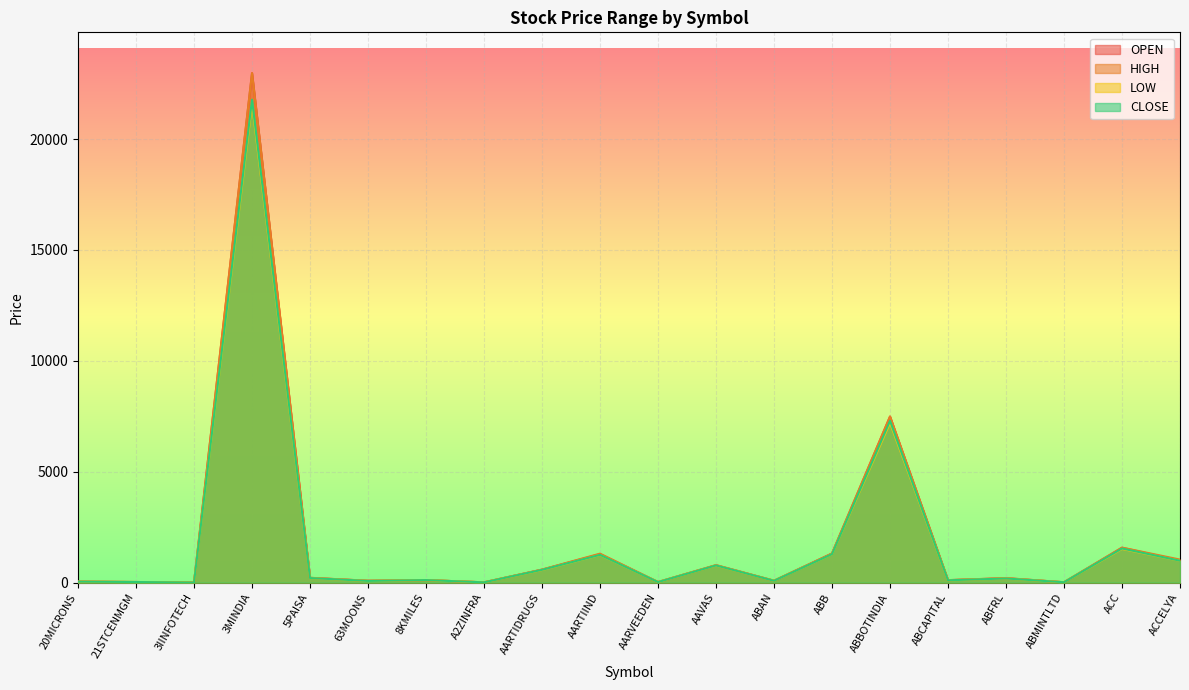

How many categories are shown in the chart?

20